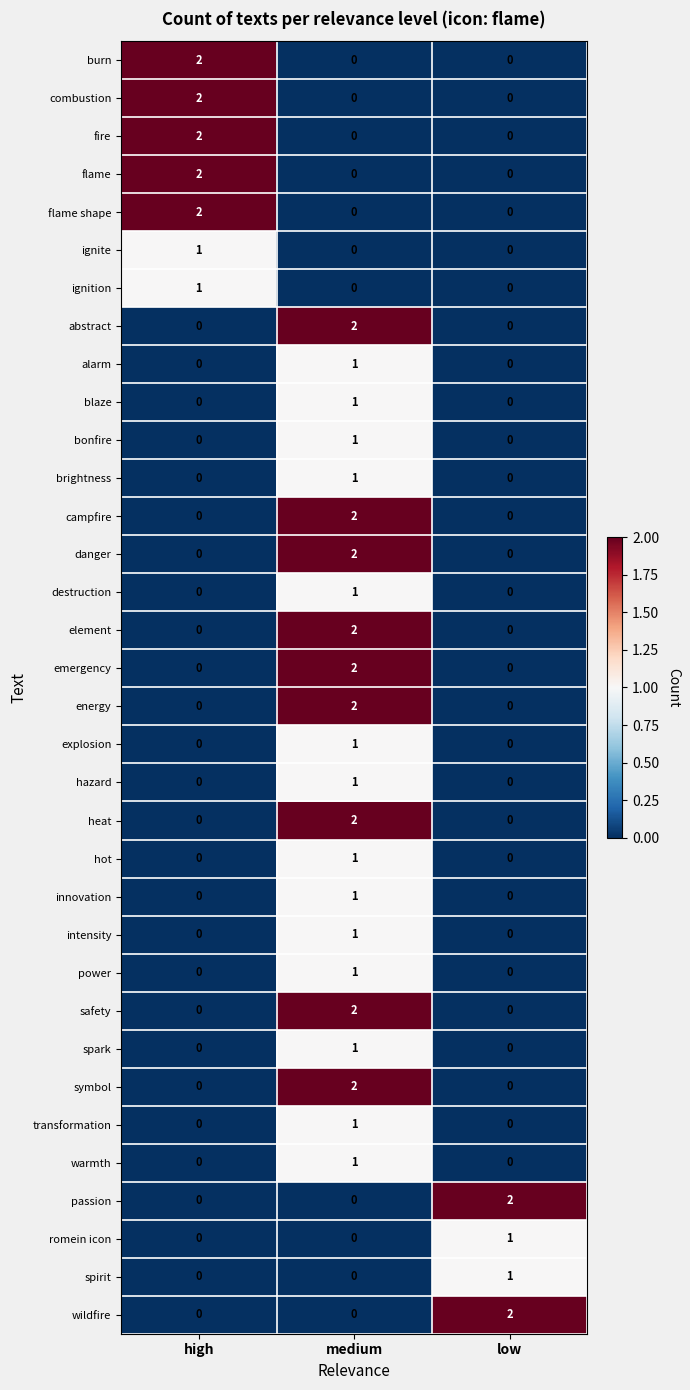

At how many categories does at least one series exceed 1?

3